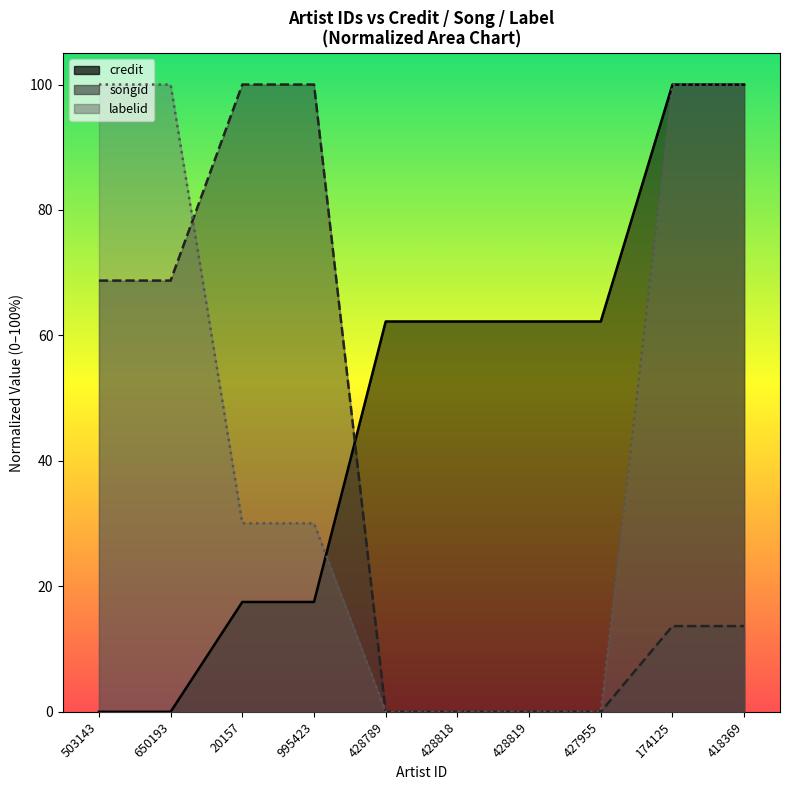

What is the spread (max minus min) of values at 428818?

62.2